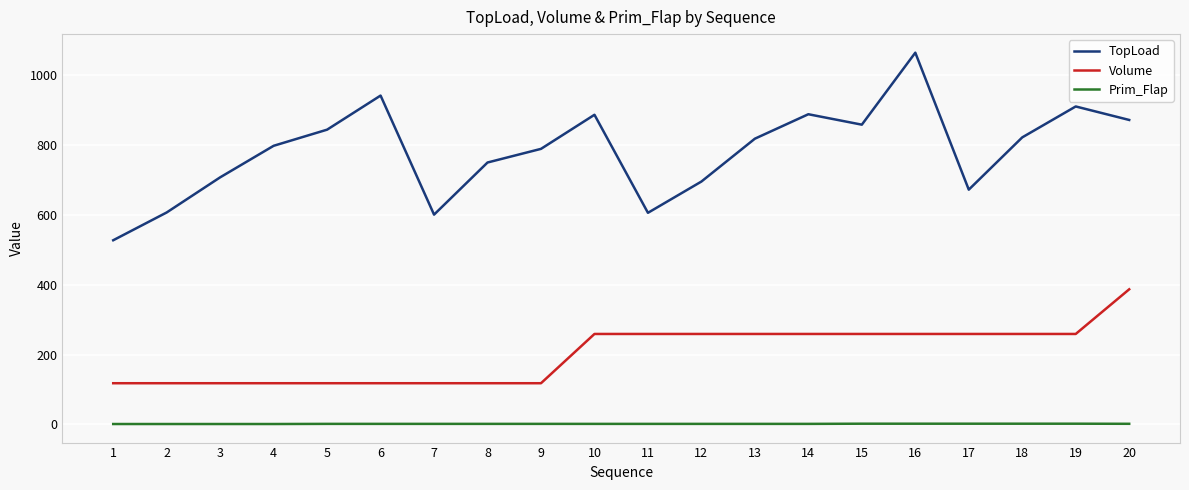

The value of TopLoad at 15 is 858.0. True or false?

True